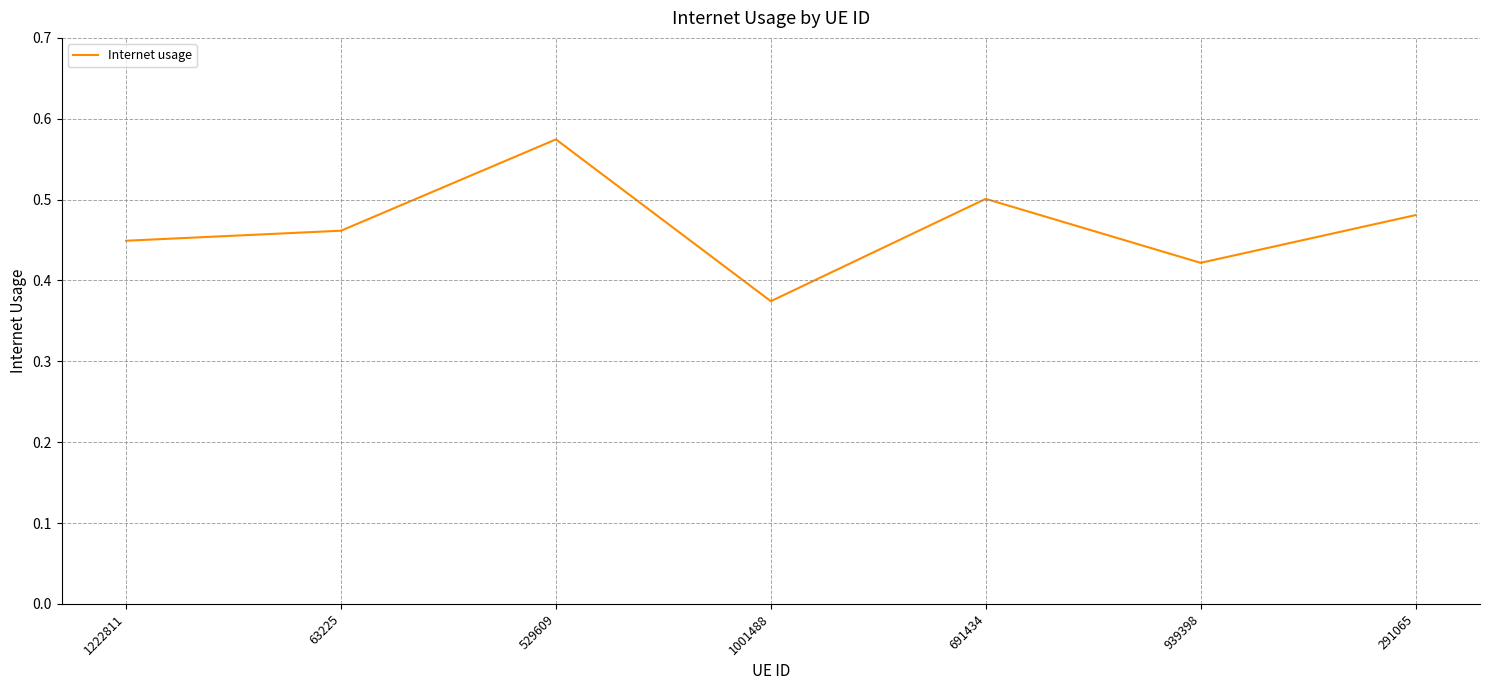

Where is the data nearest to the value 0?

1001488